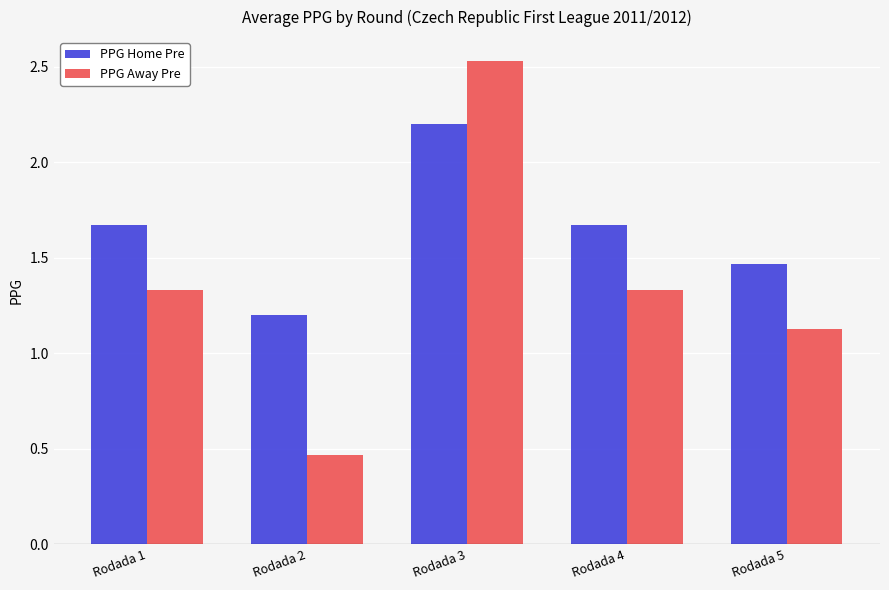

How many bars are there in each group?

2